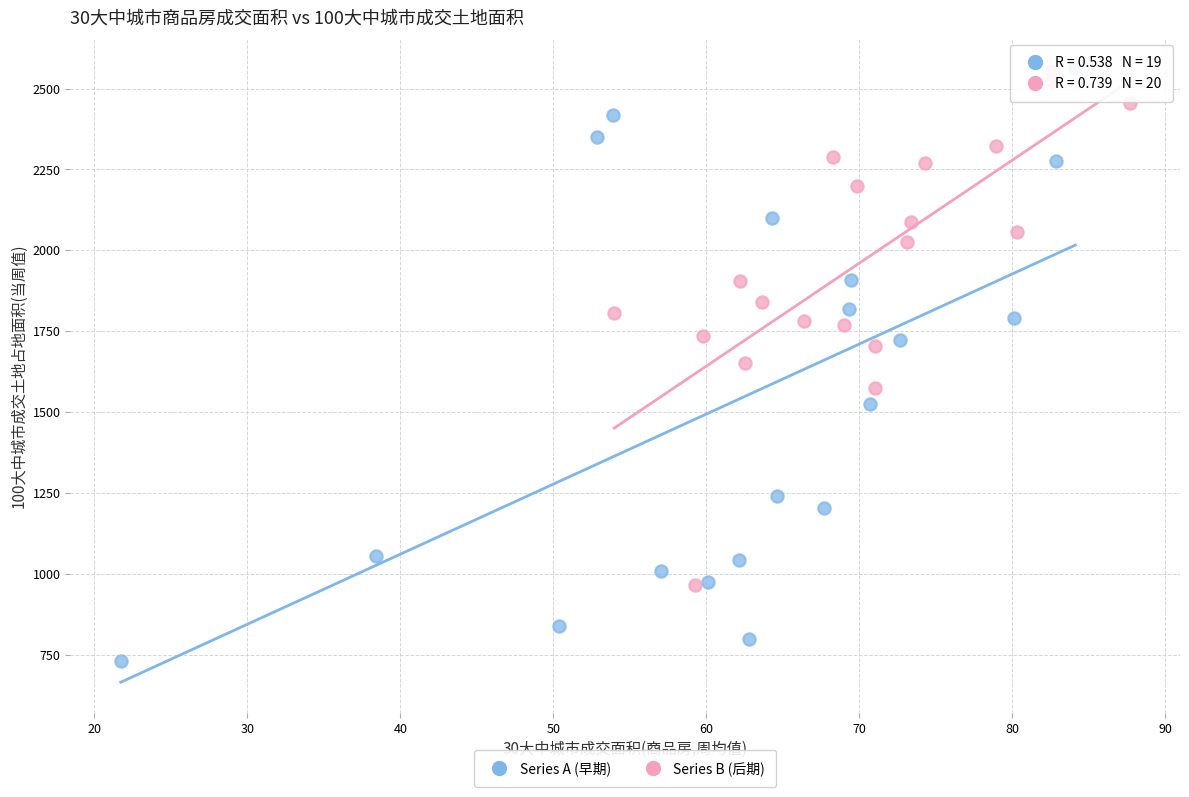

Which series contains the lowest Y value?

Series A (早期)